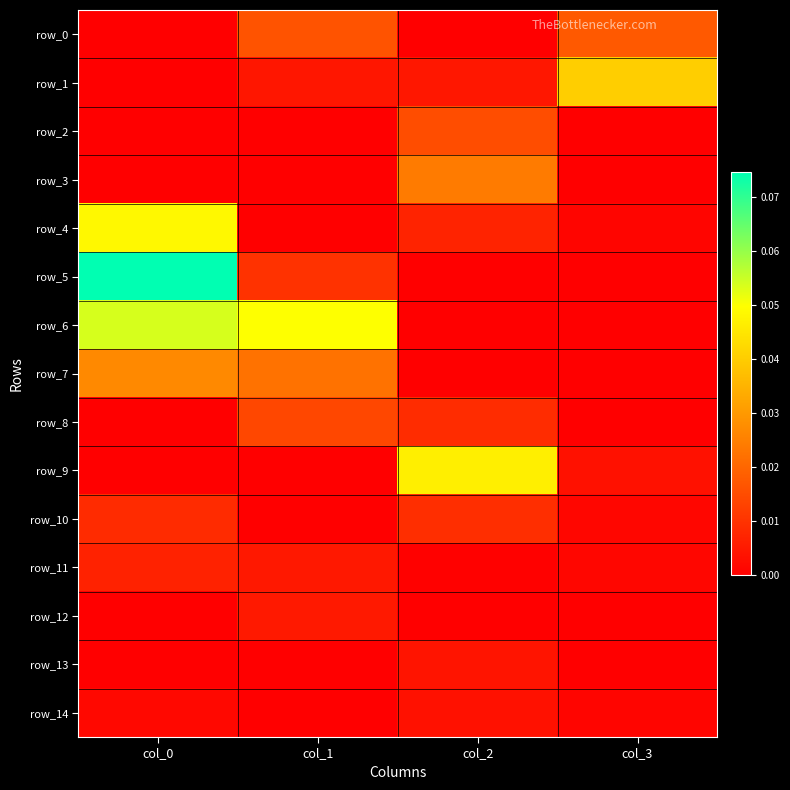

At col_3, list the series in order from smallest to largest.

row_6, row_7, row_13, row_5, row_2, row_3, row_8, row_12, row_14, row_4, row_10, row_11, row_9, row_0, row_1